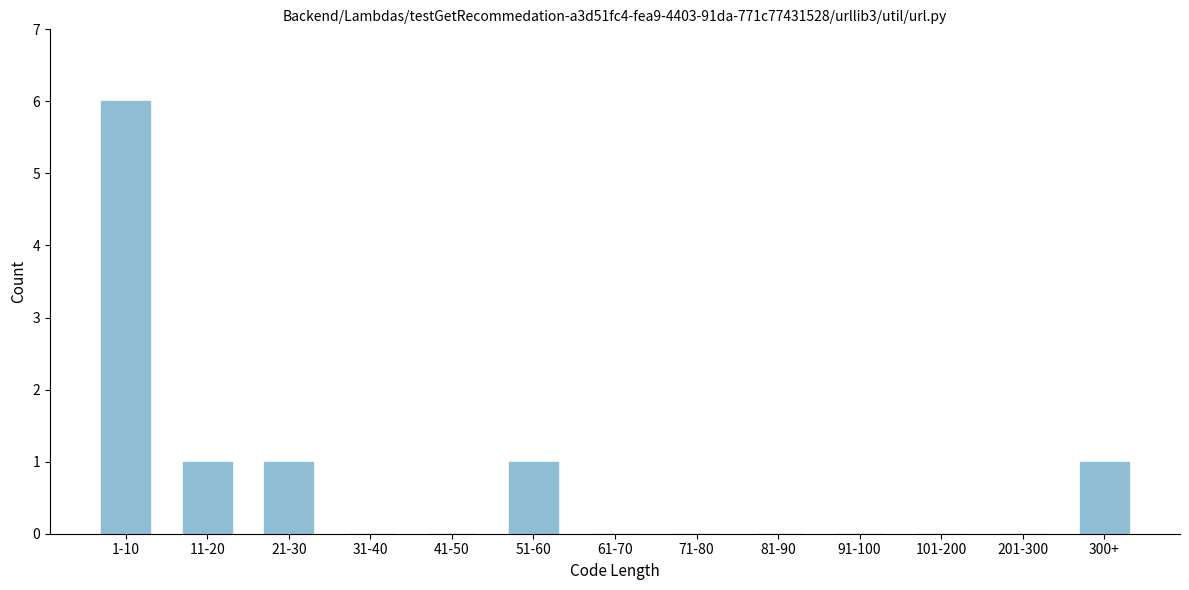

Reading left to right, extract all data points from this chart.

1-10=6	11-20=1	21-30=1	31-40=0	41-50=0	51-60=1	61-70=0	71-80=0	81-90=0	91-100=0	101-200=0	201-300=0	300+=1